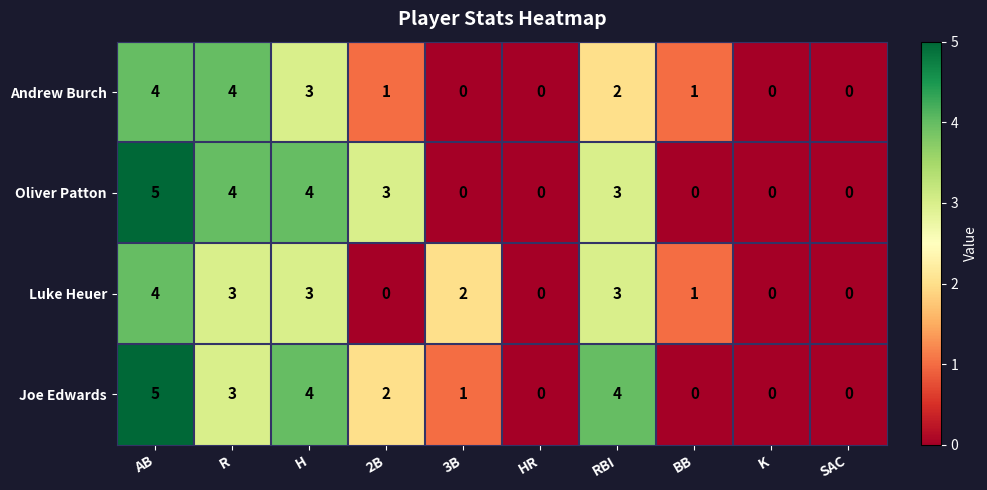

Where does the Luke Heuer series first go above 2?

AB